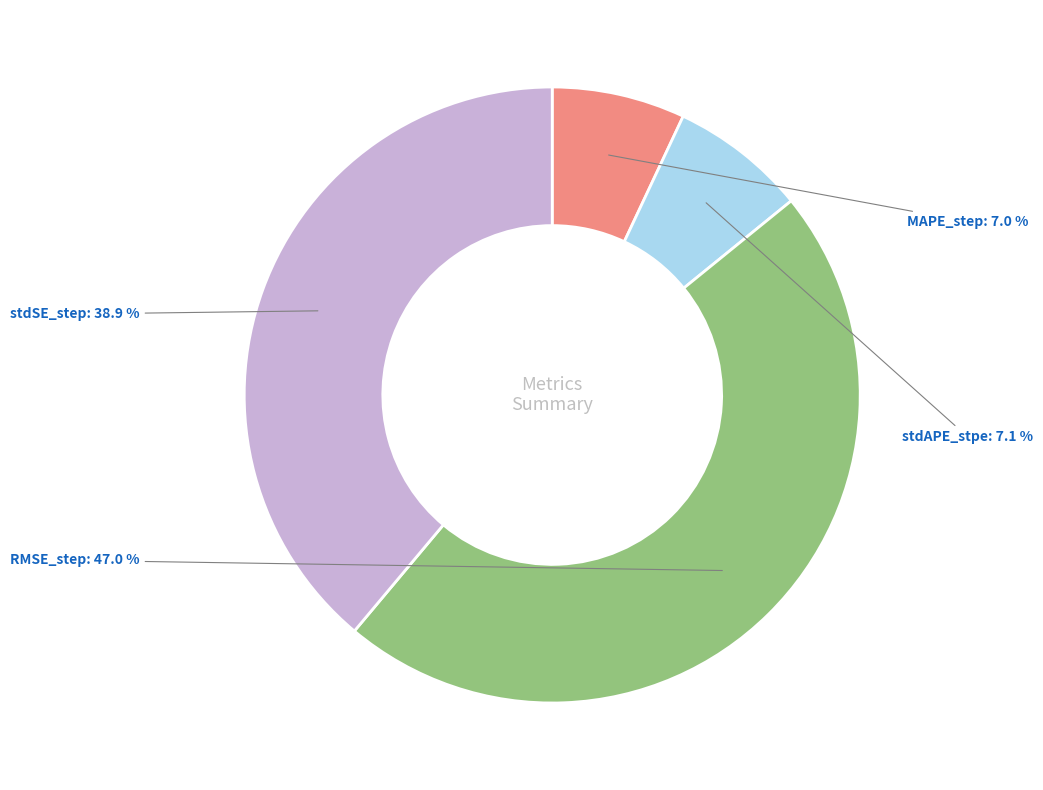

Which slice is the largest?

RMSE_step